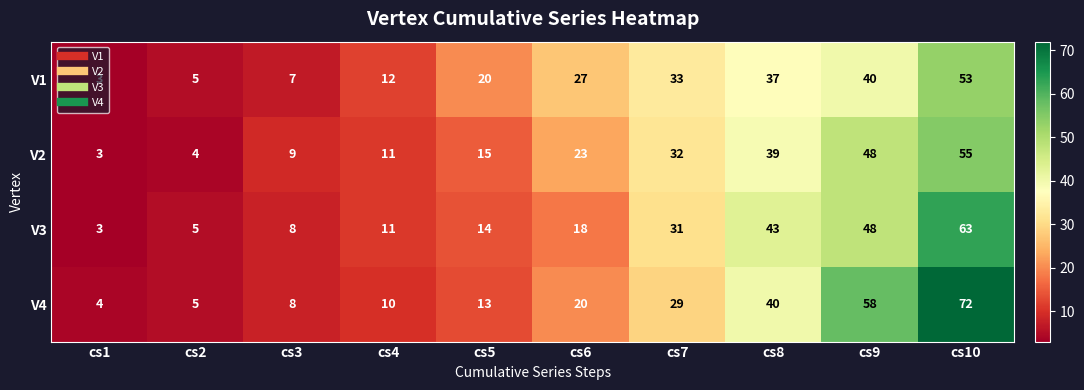

Is the value of V4 at cs9 greater than the value of V1 at cs4?

Yes